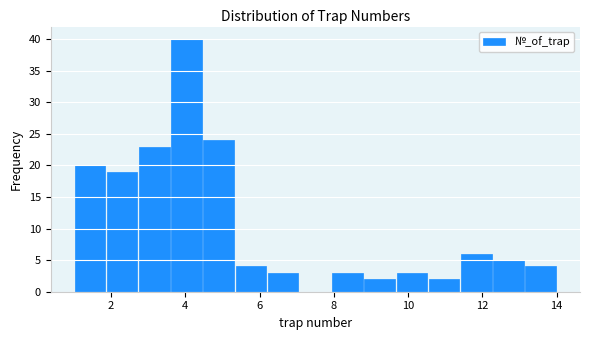

How tall is the bar that spans 10.6 to 11.4 on the x-axis? Neither the bar edges nor the heights are printed on the chart, so give them approximately, as read against the axes.

2